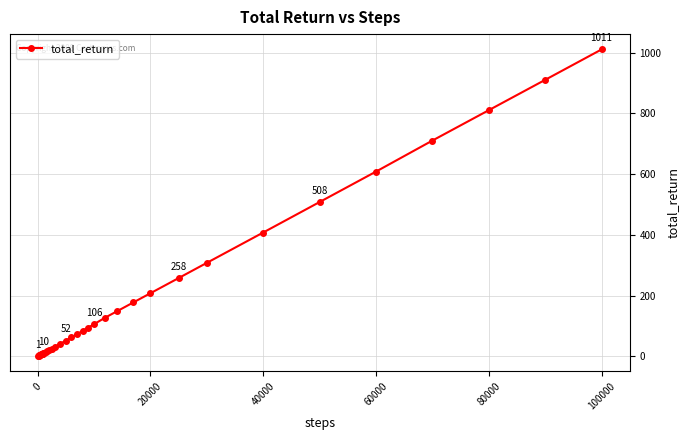

What is the sum of all values?

6880.1